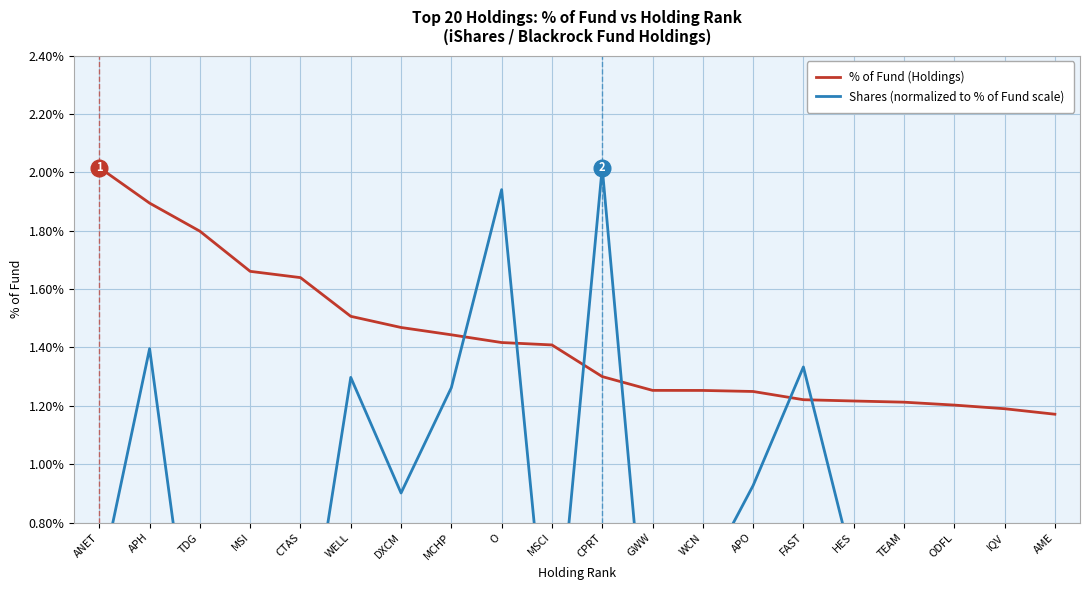

What is the label of the 1st point from the right?

AME